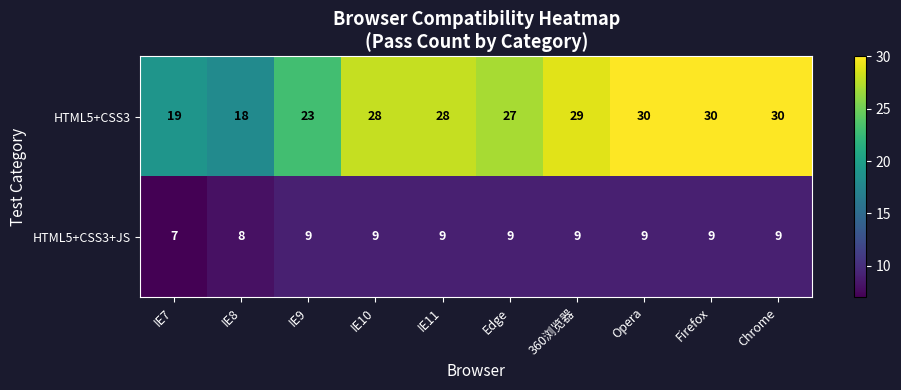

How many data points in HTML5+CSS3+JS are less than 9?

2